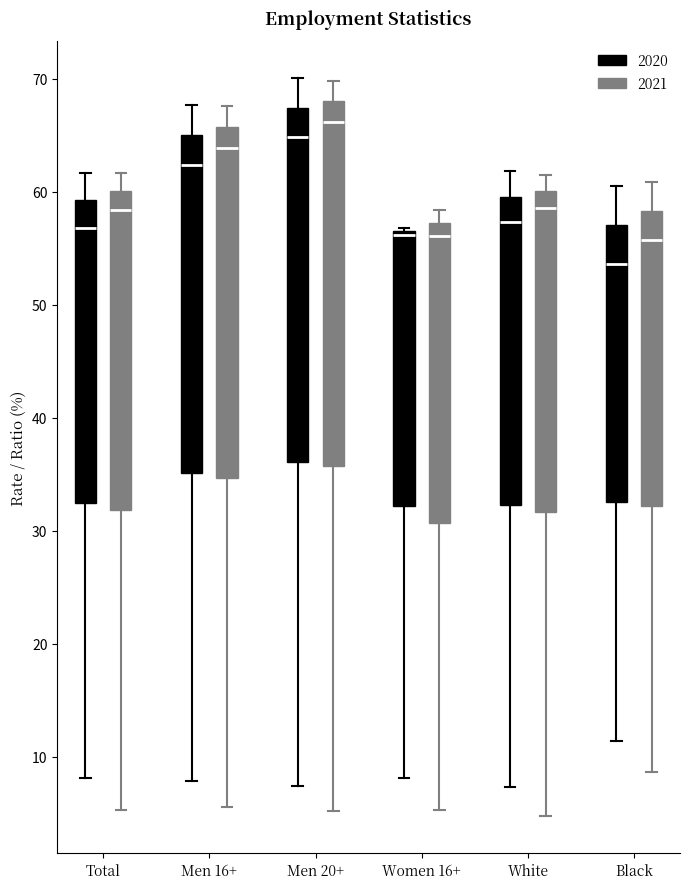

Reading left to right, read every box against the y-axis: the position of its median line, the range the box covers, and the ends of its whiskers. The values are not printed on the chart, so give them approximately, as read against the axis.

Total (2020): median 57, box 32 to 59, whiskers 8 to 62
Total (2021): median 58, box 32 to 60, whiskers 5 to 62
Men 16+ (2020): median 62, box 35 to 65, whiskers 8 to 68
Men 16+ (2021): median 64, box 35 to 66, whiskers 6 to 68
Men 20+ (2020): median 65, box 36 to 67, whiskers 7 to 70
Men 20+ (2021): median 66, box 36 to 68, whiskers 5 to 70
Women 16+ (2020): median 56, box 32 to 57, whiskers 8 to 57
Women 16+ (2021): median 56, box 31 to 57, whiskers 5 to 58
White (2020): median 57, box 32 to 60, whiskers 7 to 62
White (2021): median 59, box 32 to 60, whiskers 5 to 62
Black (2020): median 54, box 33 to 57, whiskers 11 to 61
Black (2021): median 56, box 32 to 58, whiskers 9 to 61